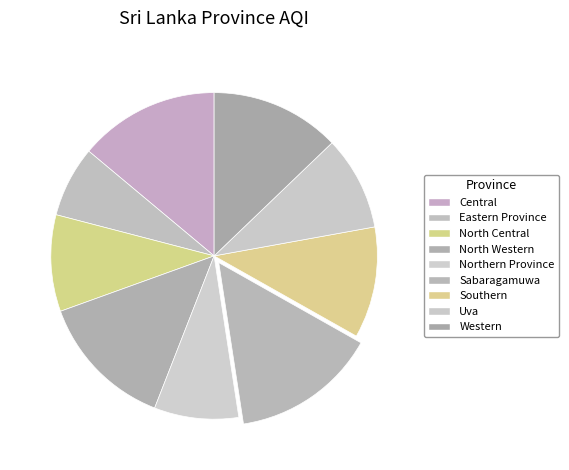

Count the number of slices in the pie.

9